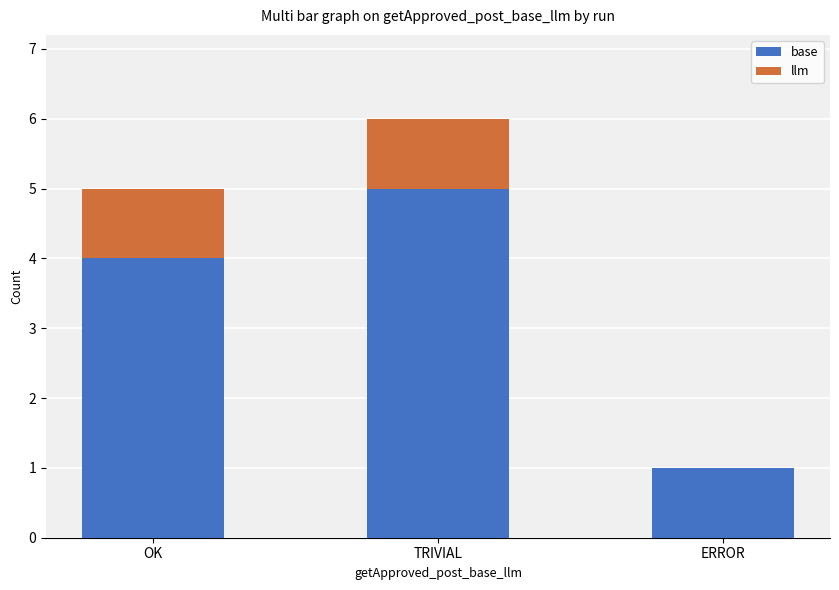

At which label does base reach its peak?

TRIVIAL